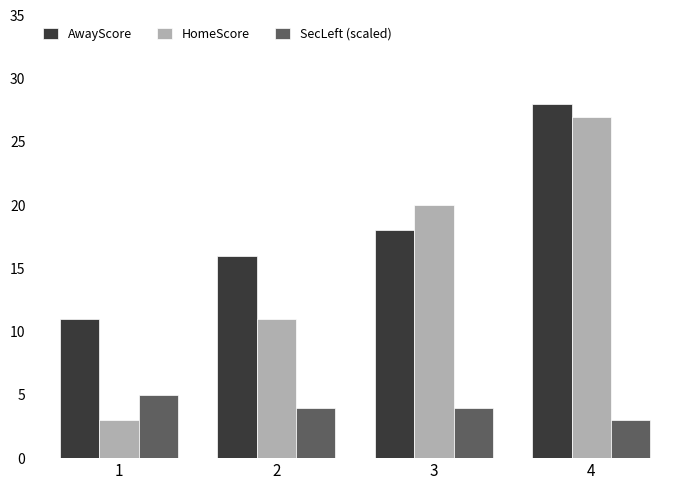

List the series in order of their overall mean, highest first.

AwayScore, HomeScore, SecLeft (scaled)